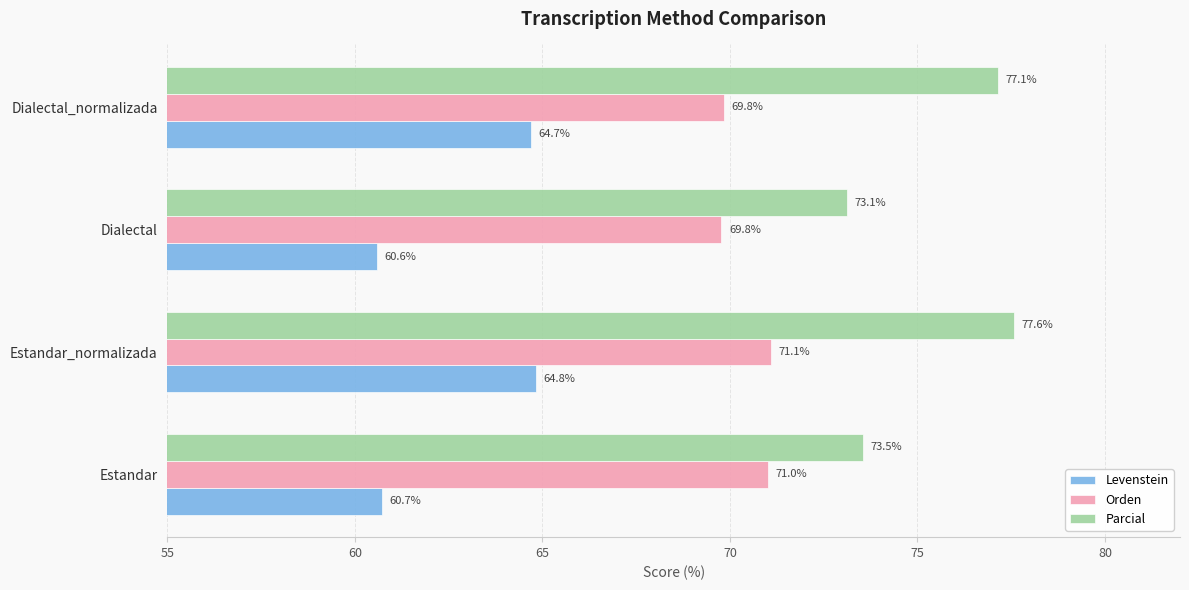

Rank the series by their average value, from lowest to highest.

Levenstein, Orden, Parcial